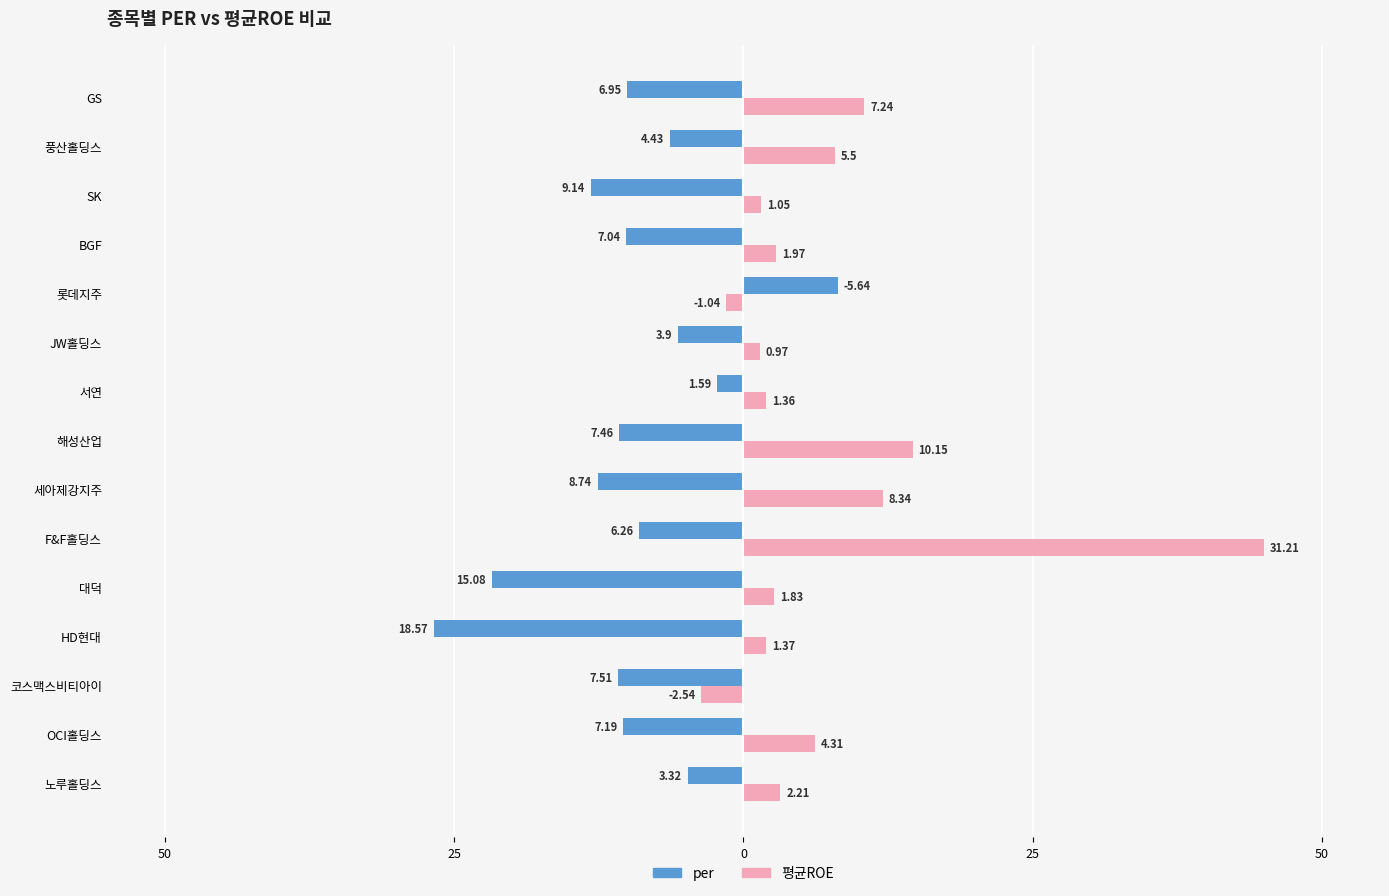

Which series has the largest range (max minus min)?

평균ROE